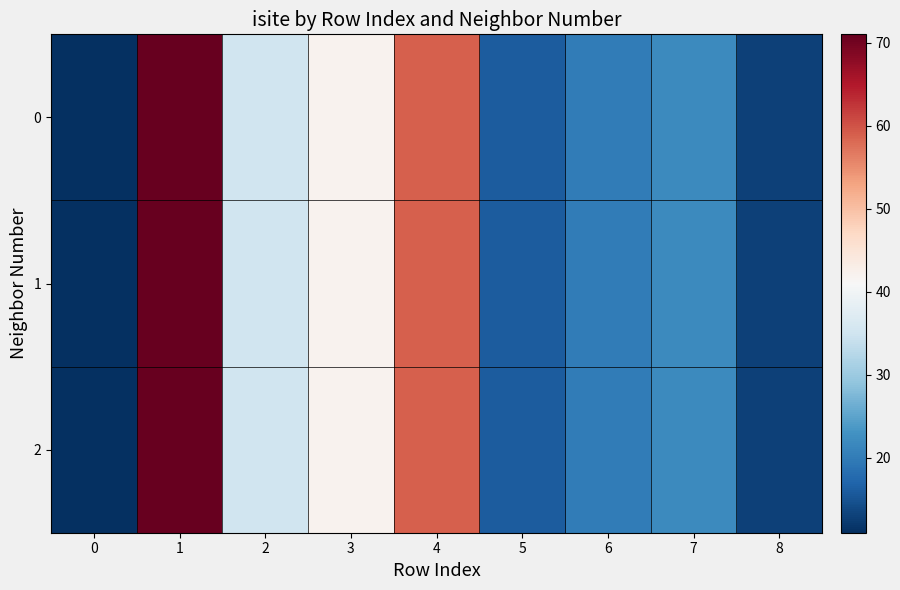

What is the smallest value displayed?

11